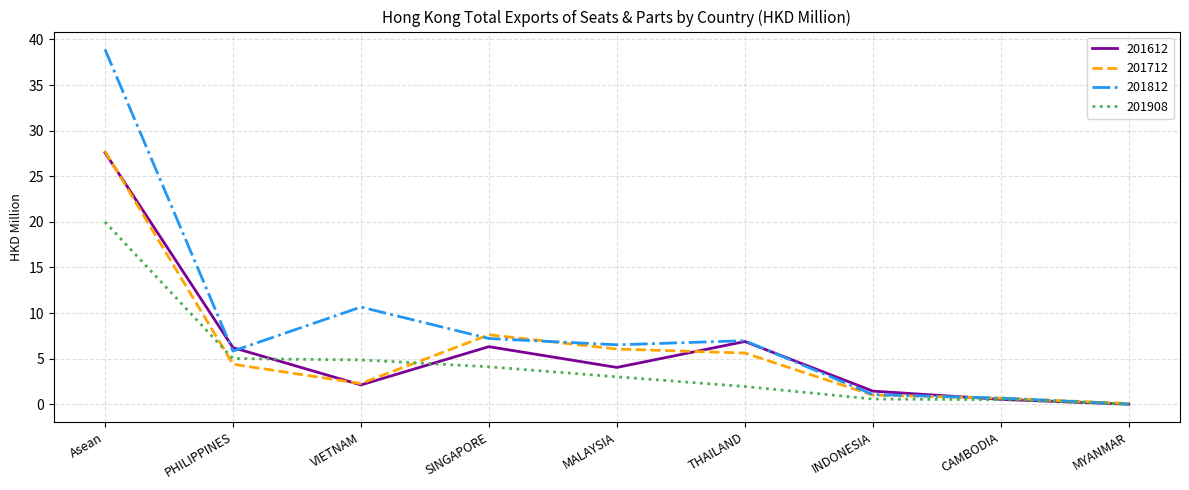

What are all the series names shown in the legend?

201612, 201712, 201812, 201908